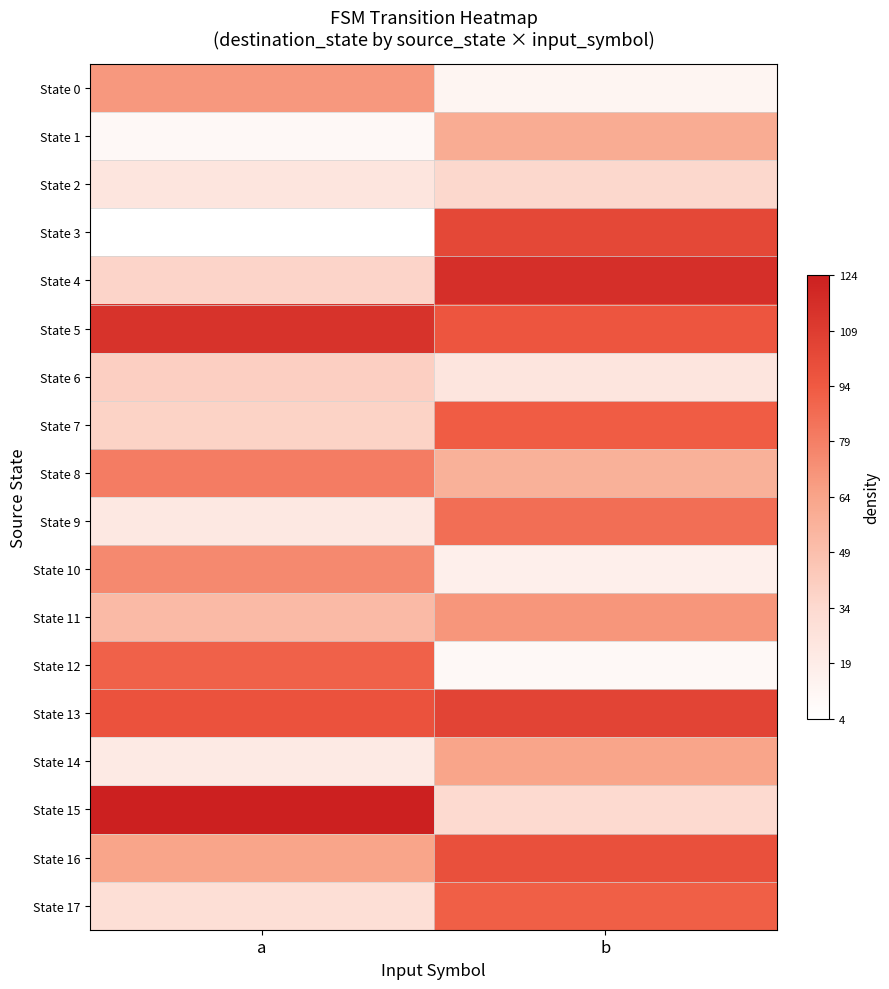

Between b and a, which is larger?

a